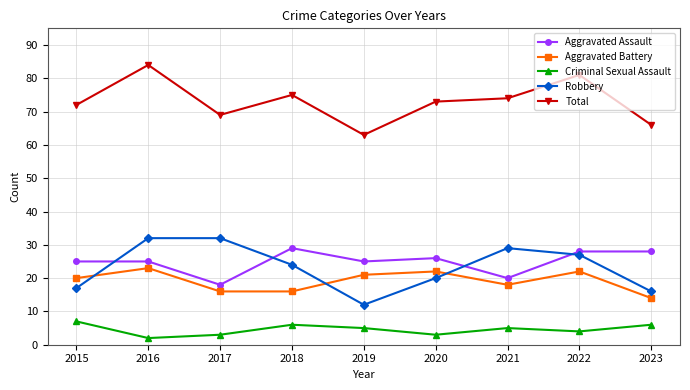

True or false: Total and Robbery cross at least once.

False